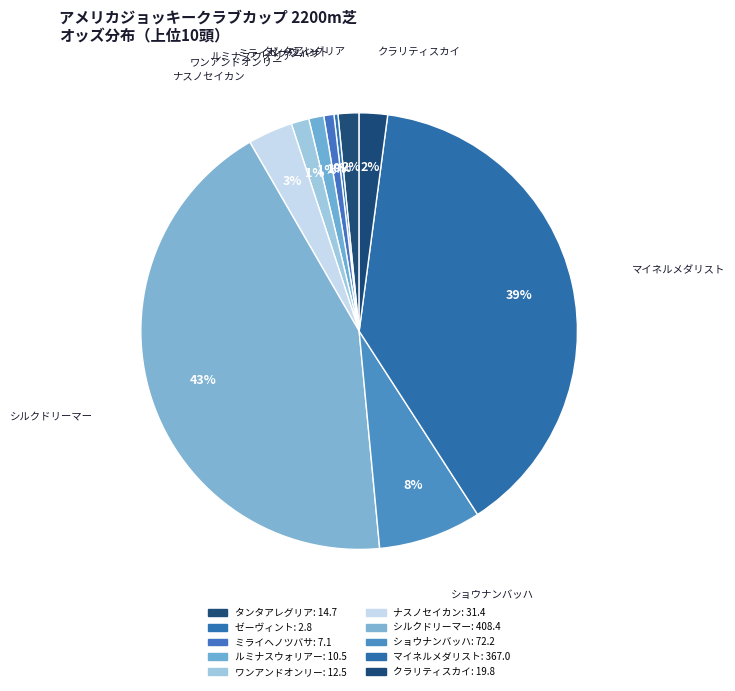

Which has a higher value, ショウナンバッハ or マイネルメダリスト?

マイネルメダリスト